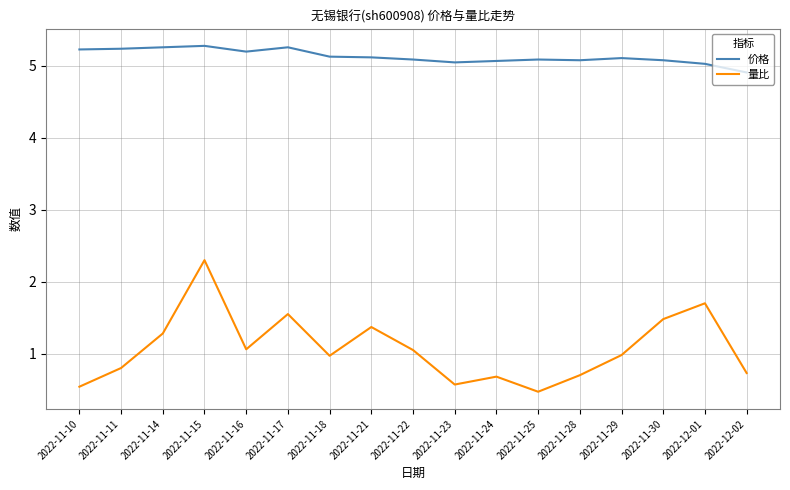

True or false: 量比 and 价格 cross at least once.

False